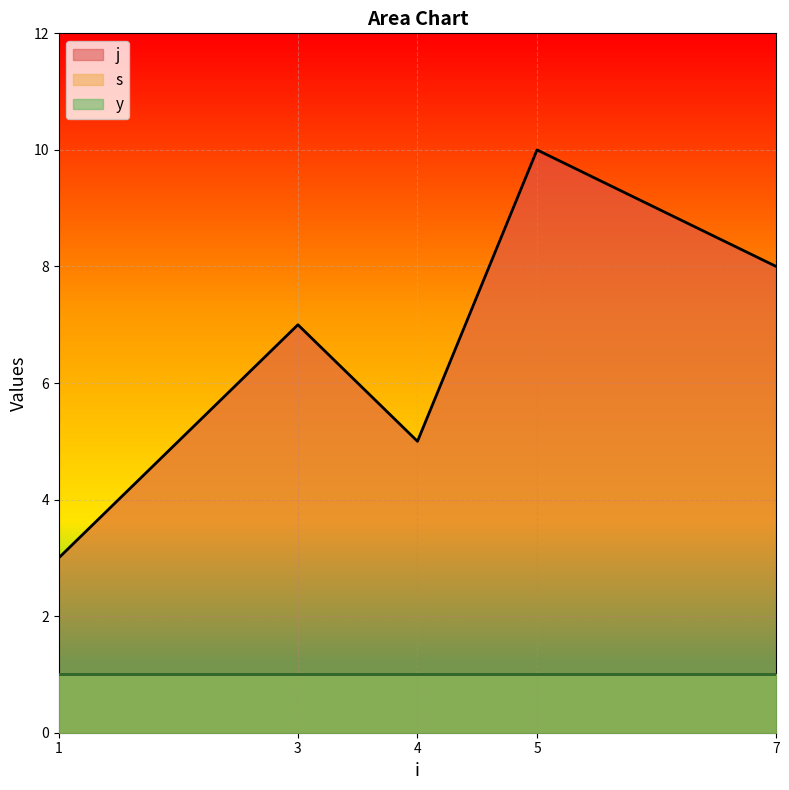

Which category has the lowest value across all series?

1